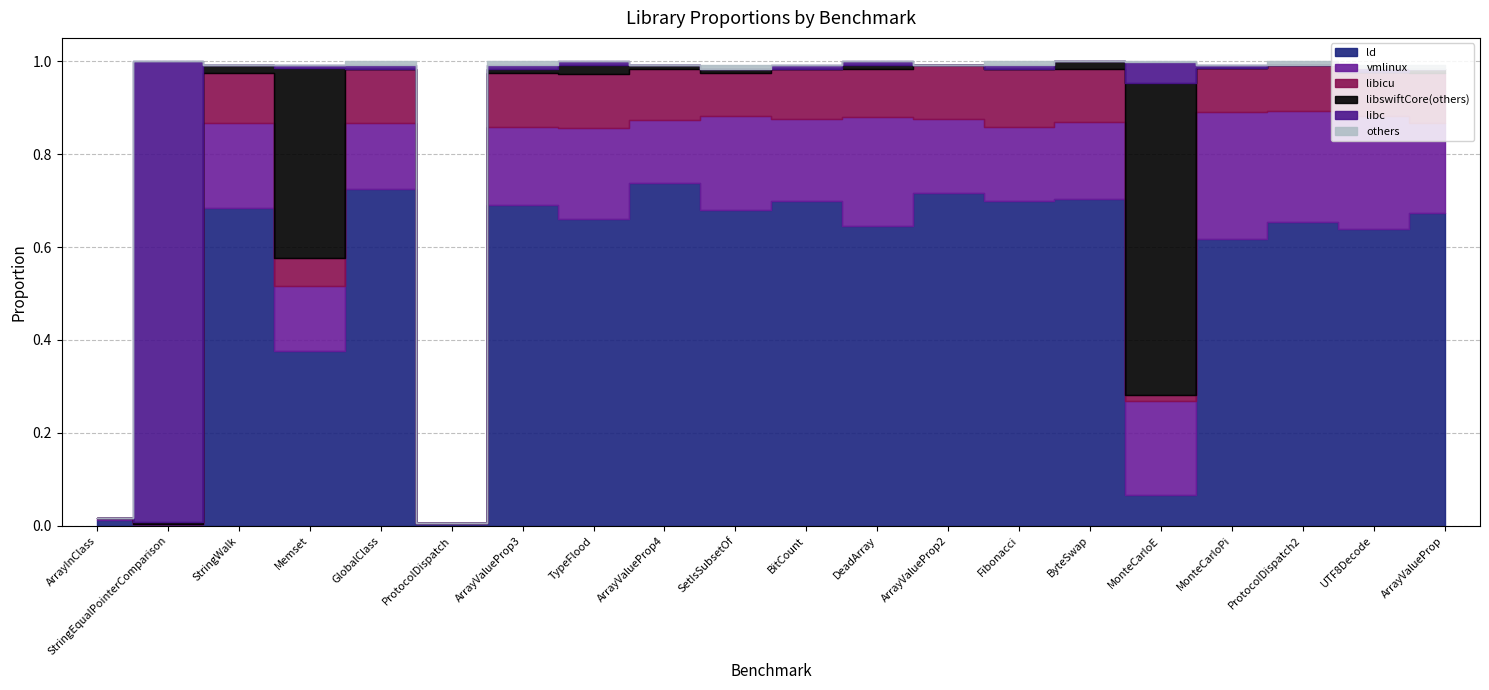

What is the sum of all others values?

0.1